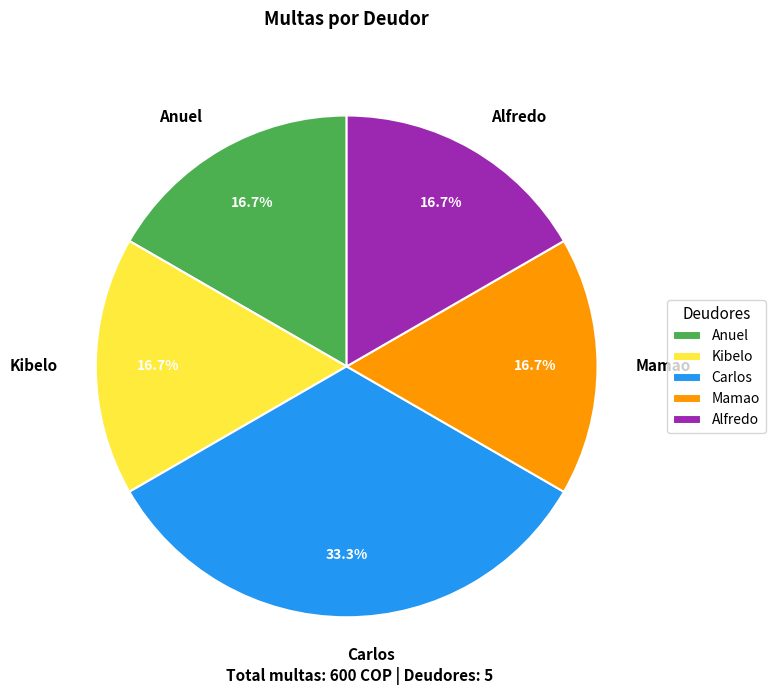

Is Anuel the majority of the pie?

No